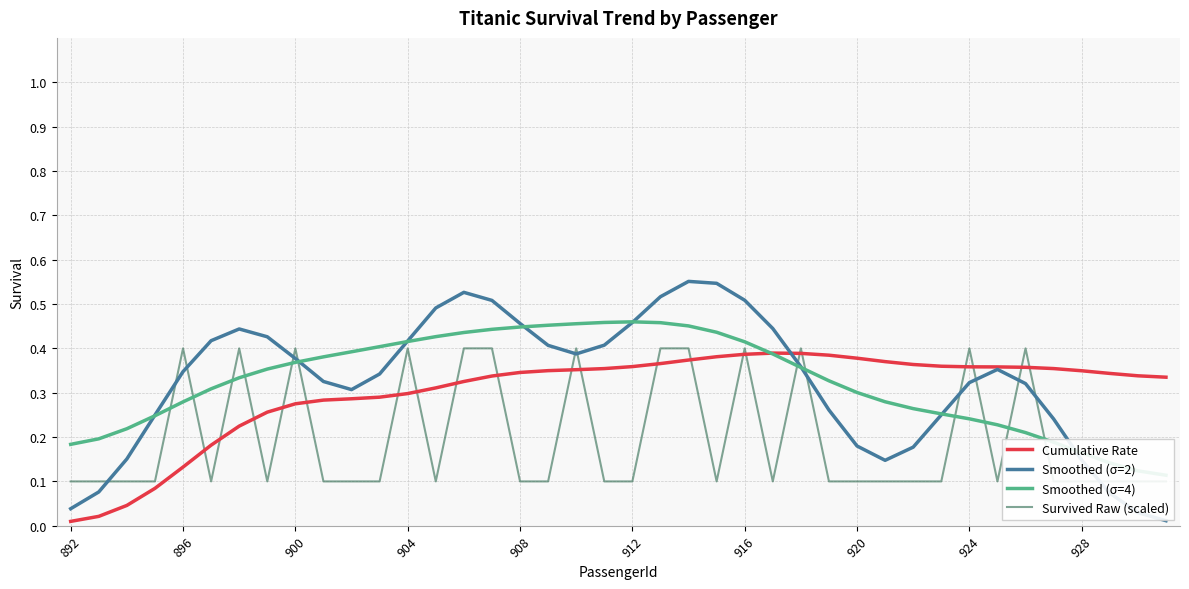

How many distinct data groups are displayed?

4